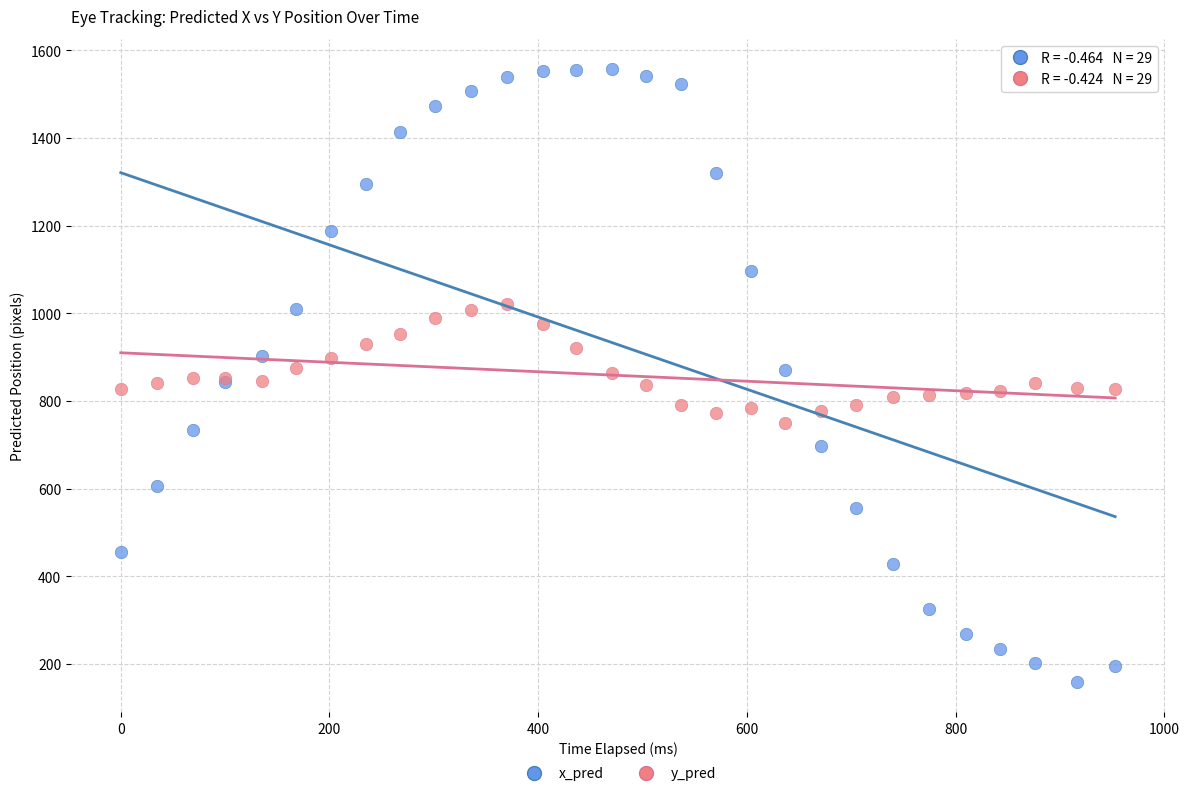

Which series has the largest Y range (max minus min)?

x_pred